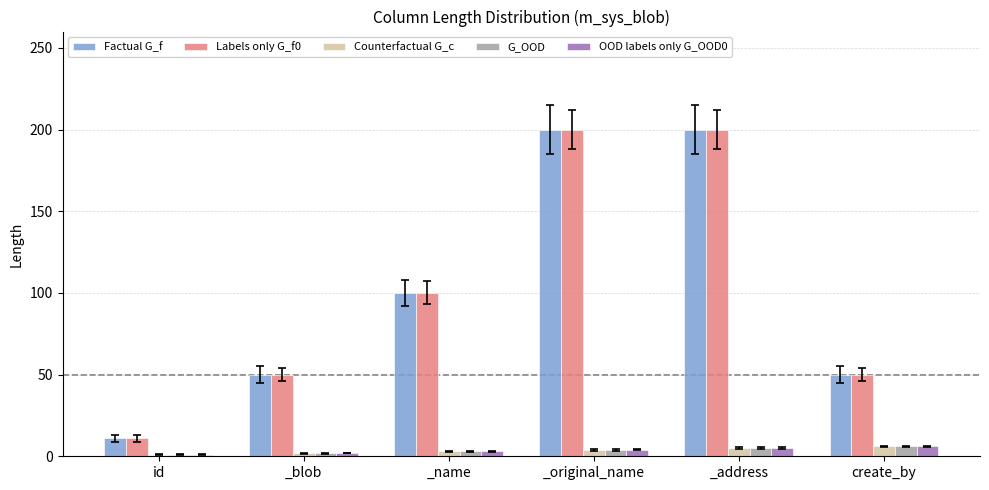

The Factual G_f series shows 100 at _name. True or false?

True